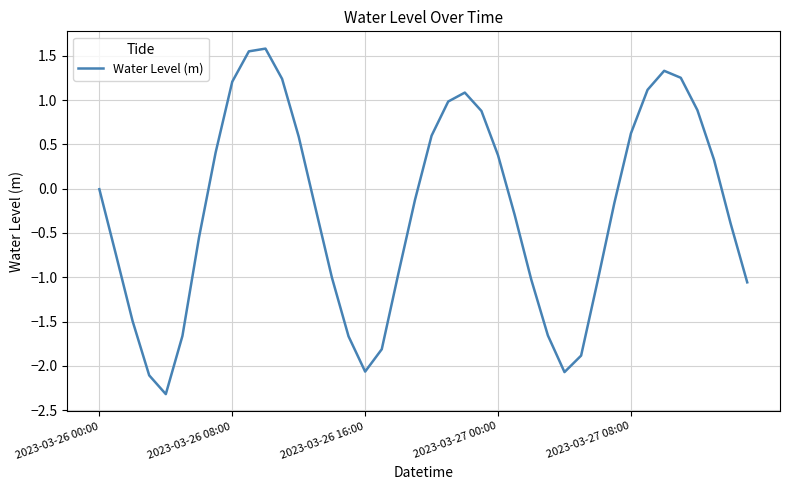

What is the smallest value displayed?

-2.3